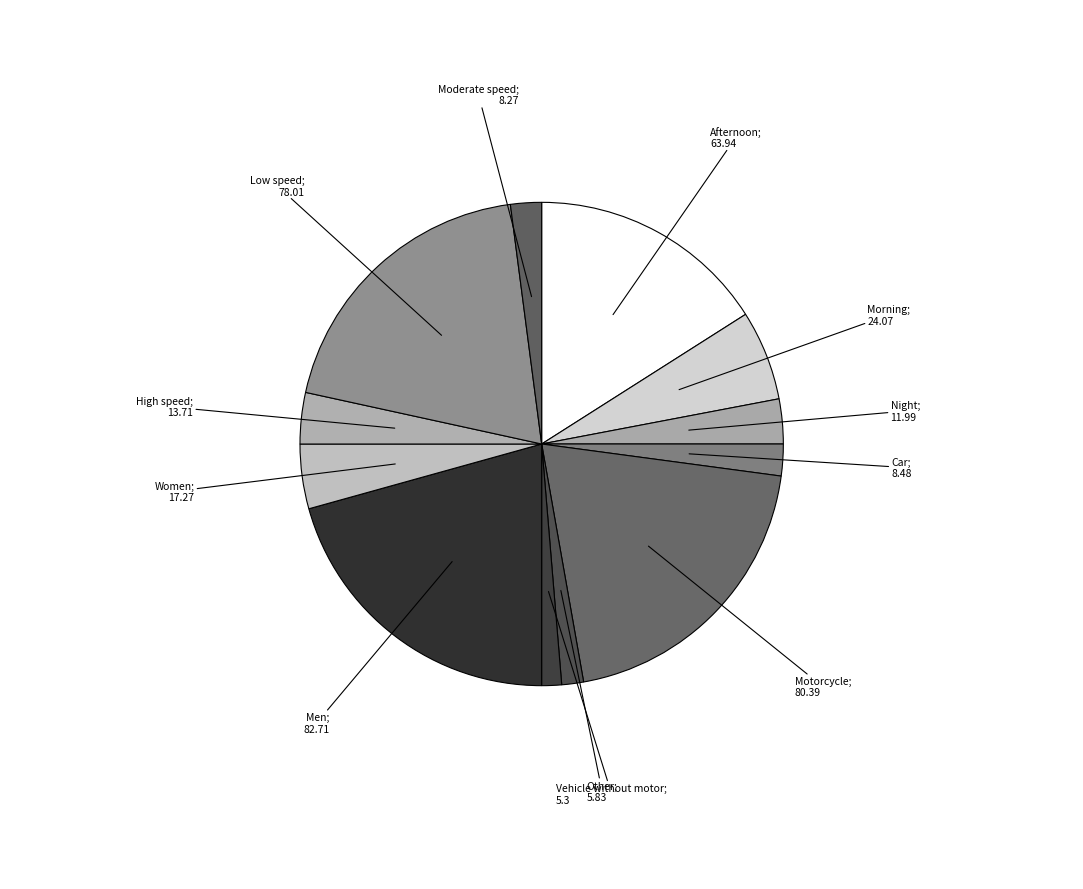

How many segments does this pie chart have?

12